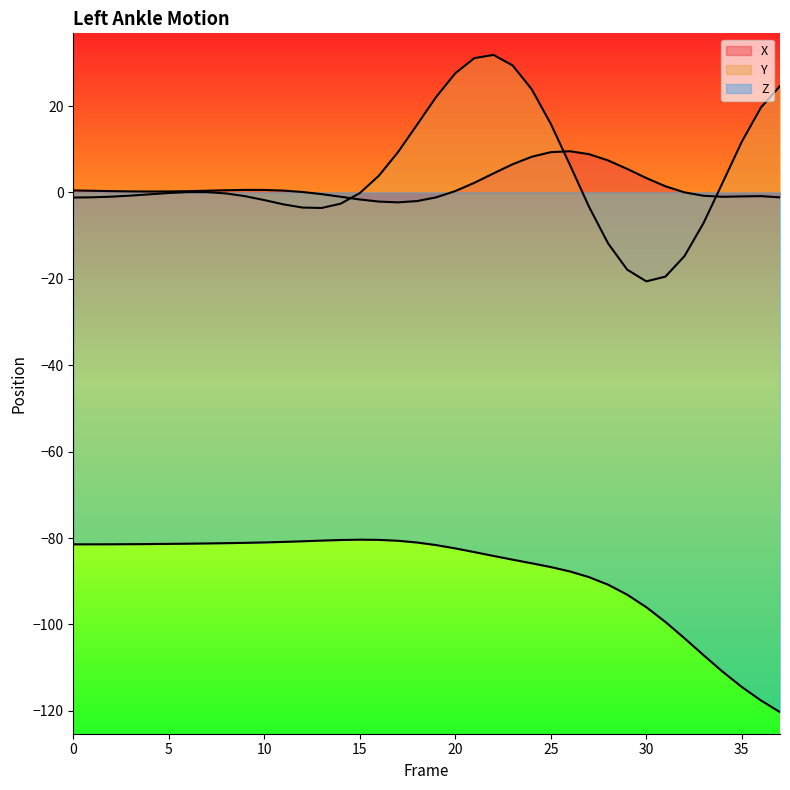

Is it true that Y equals -19.5 at 31?

True